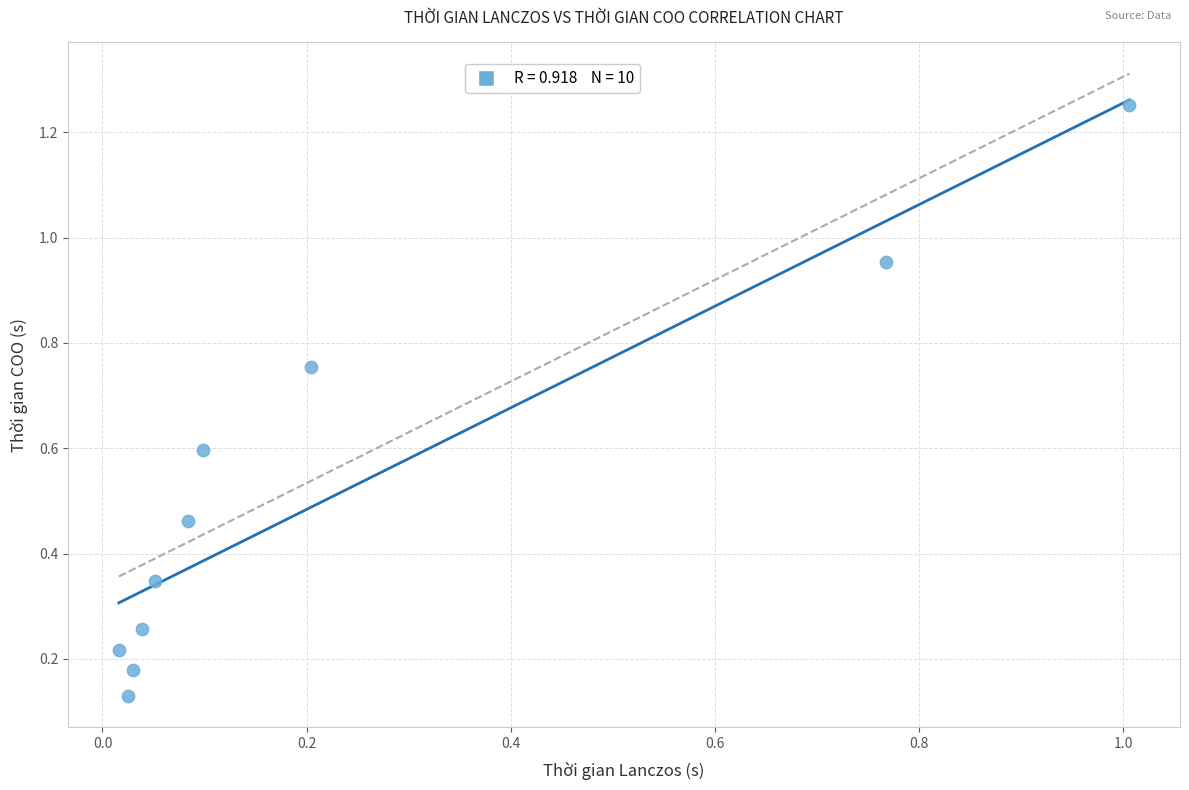

What is the range of Y values (max minus min)?

1.1